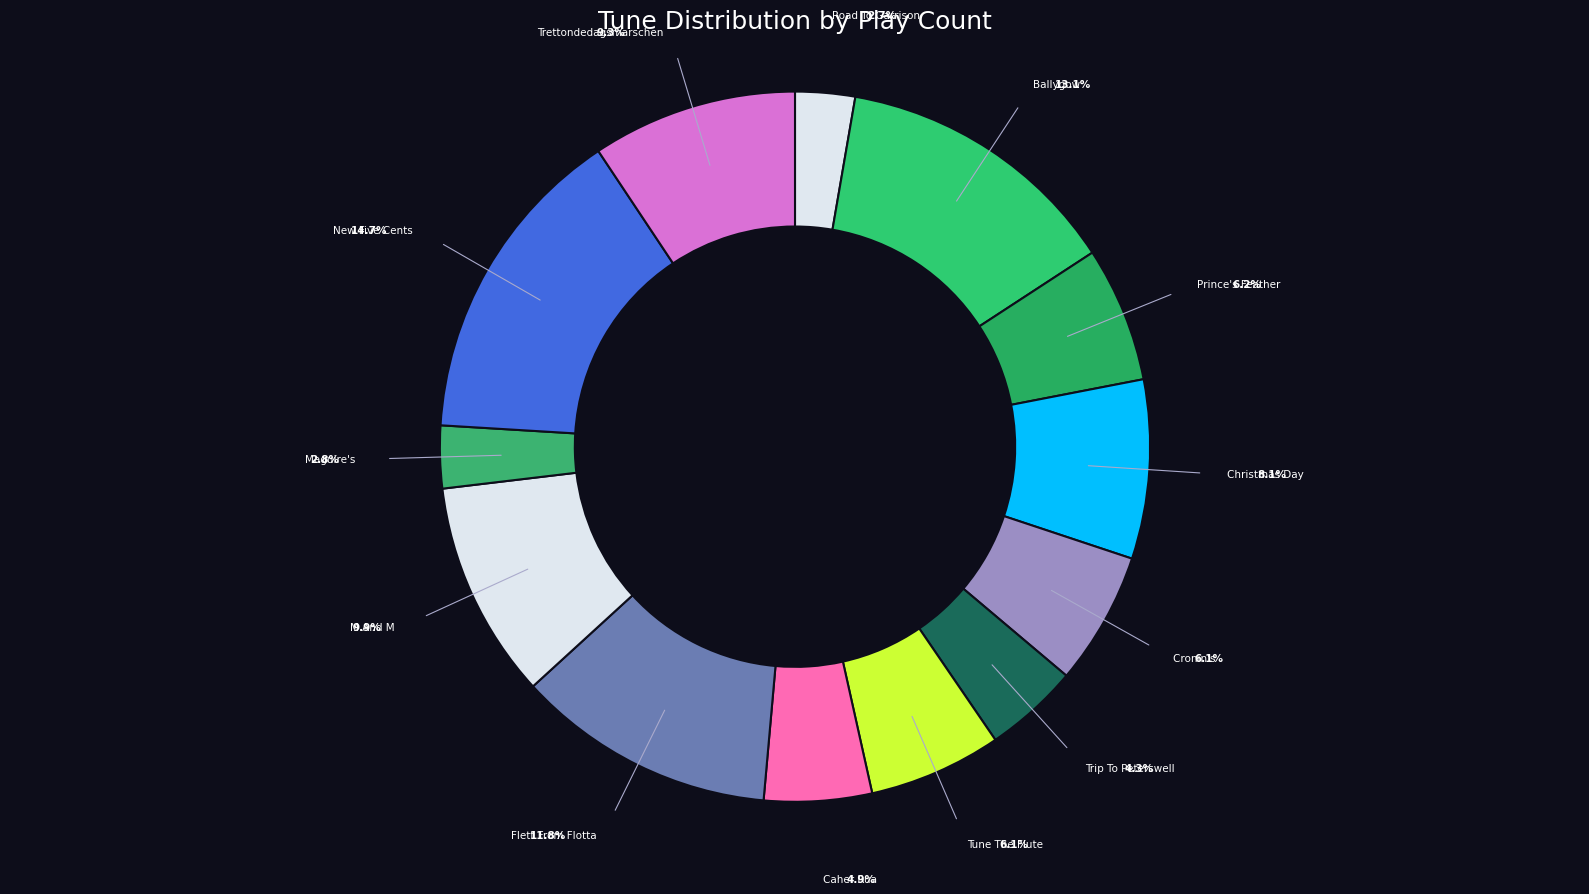

To the nearest percent, what is the difference between the largest and smallest slice percentages?

12%